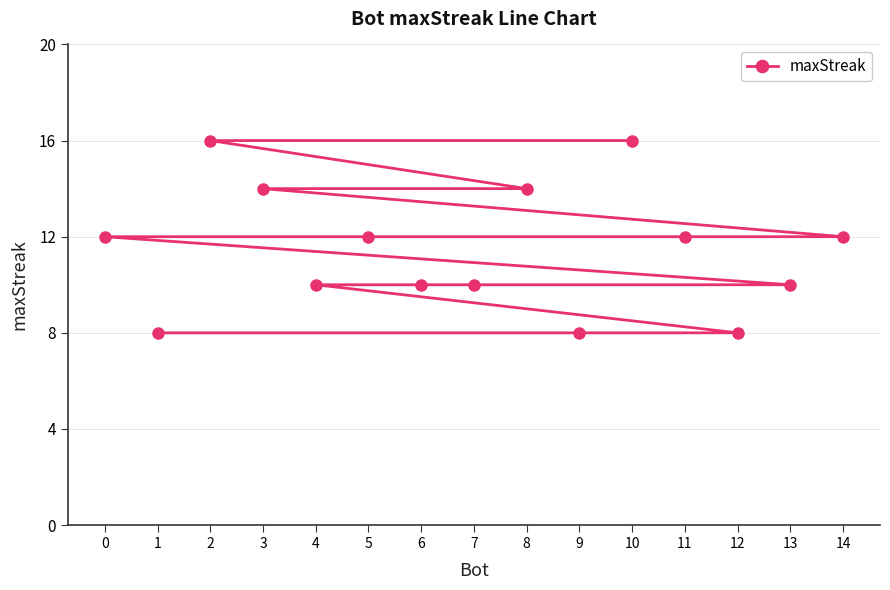

Count the number of categories in the chart.

15